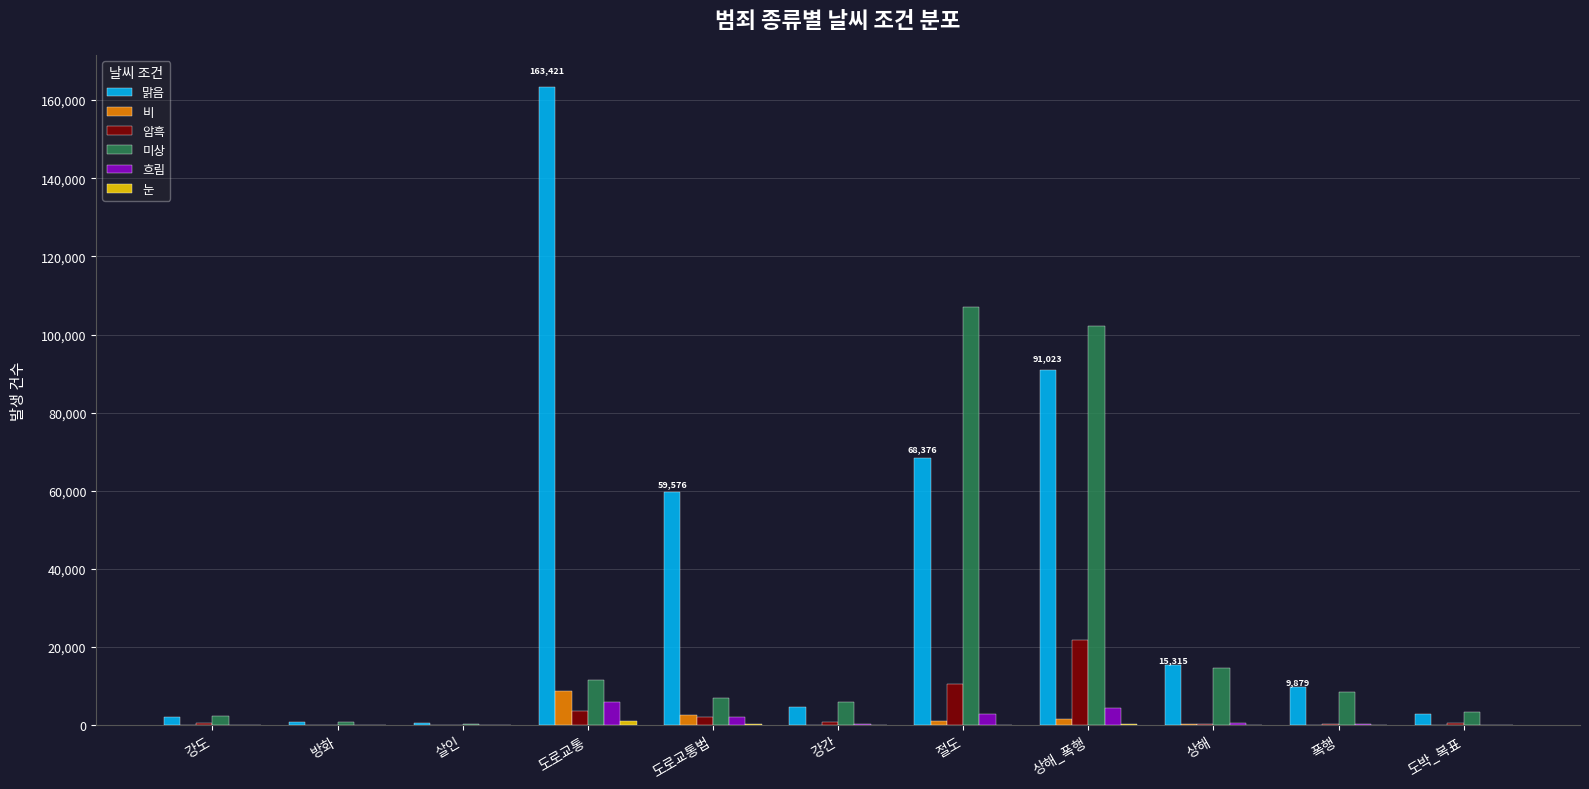

The 암흑 series shows 21800 at 상해_폭행. True or false?

True